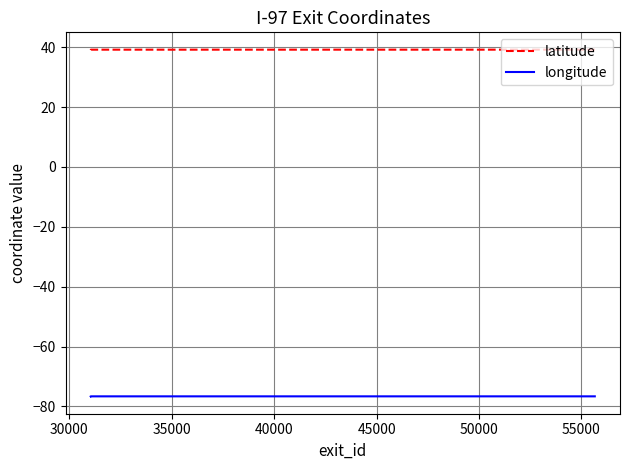

True or false: longitude and latitude intersect in this chart.

False